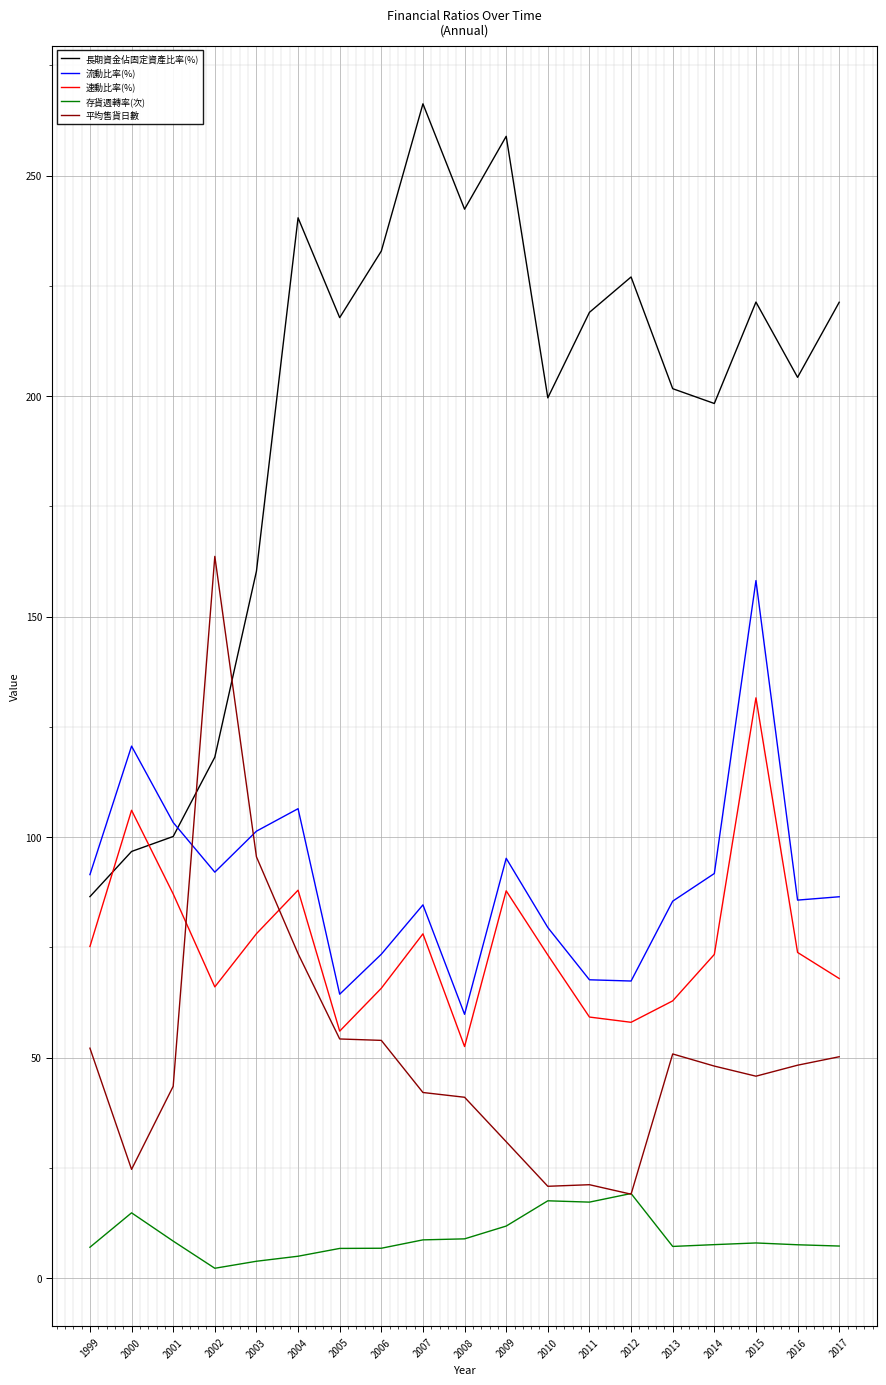

Which series has the largest total across all categories?

長期資金佔固定資產比率(%)